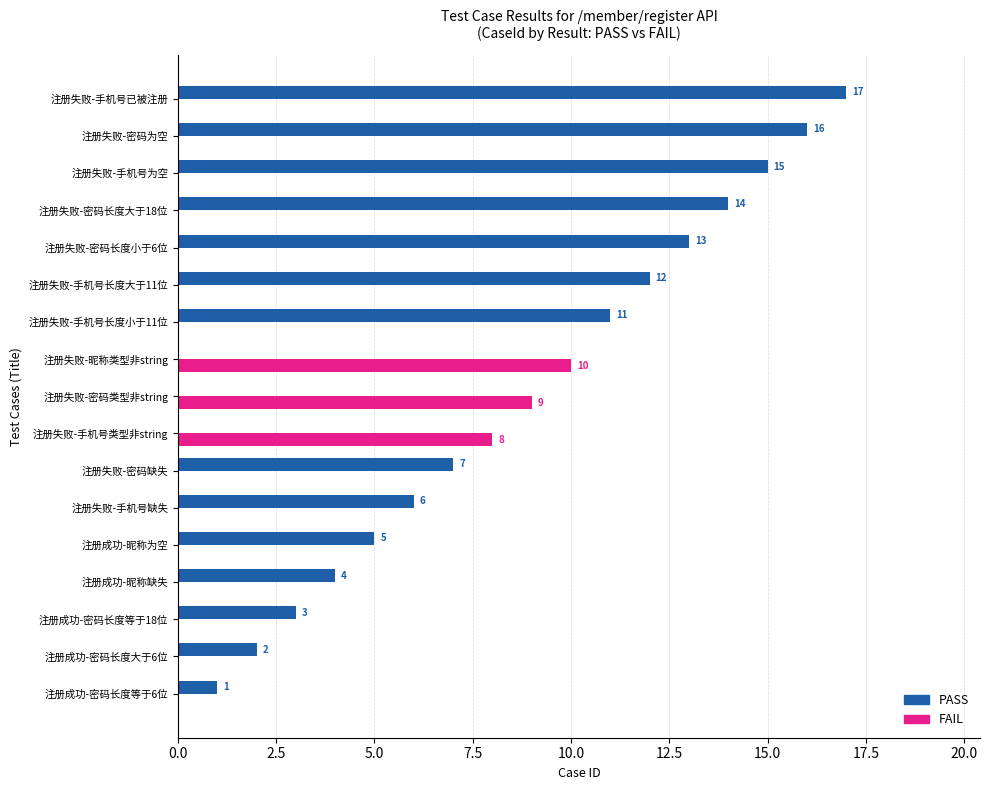

At which label is FAIL closest to 5?

注册失败-手机号类型非string